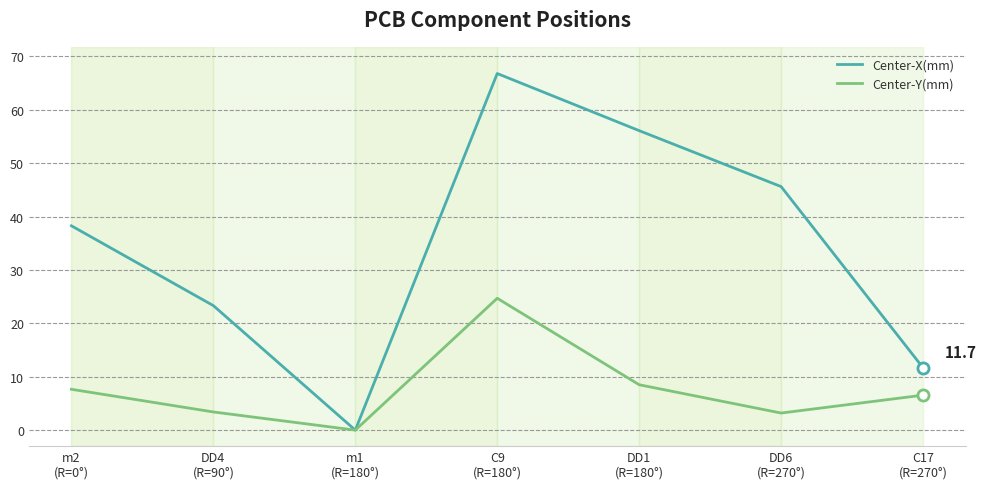

What is the sum of the Center-X(mm) values at m2
(R=0°) and C17
(R=270°)?

50.0